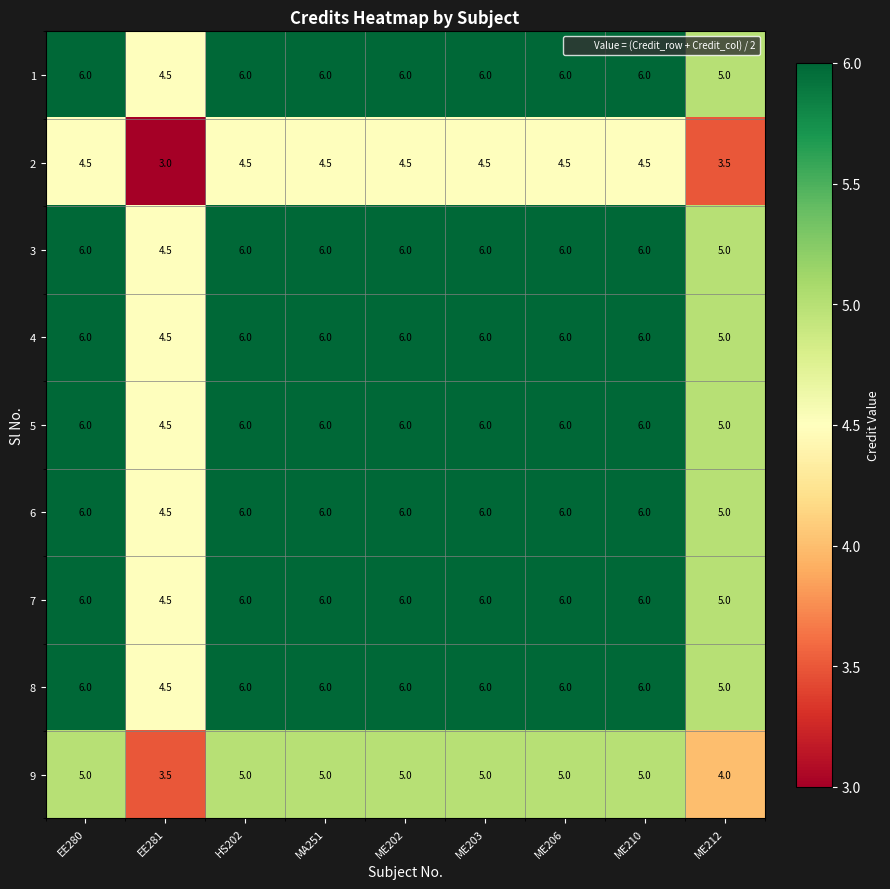

Which category has the lowest value across all series?

EE281